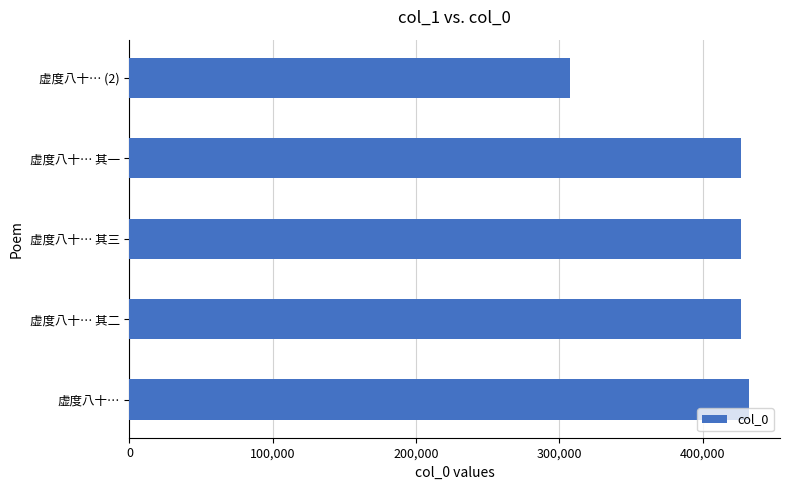

Approximately how many times larger is the value at 虚度八十… compared to 虚度八十… 其二?

1.0